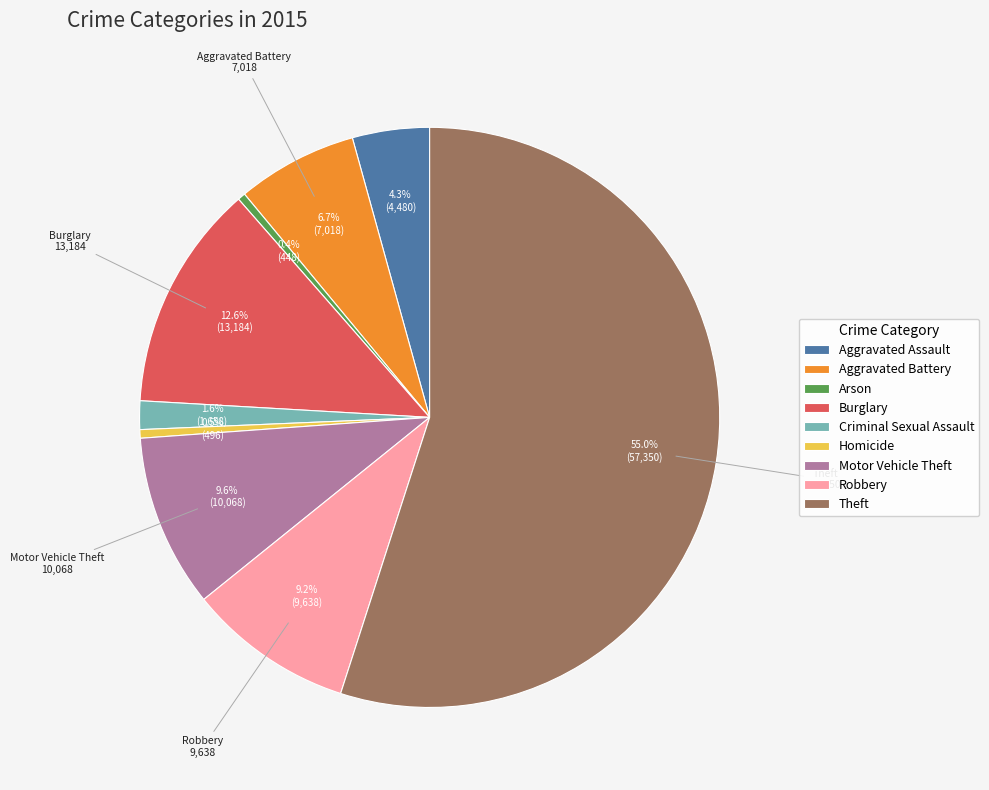

Does any single category account for the majority?

Yes